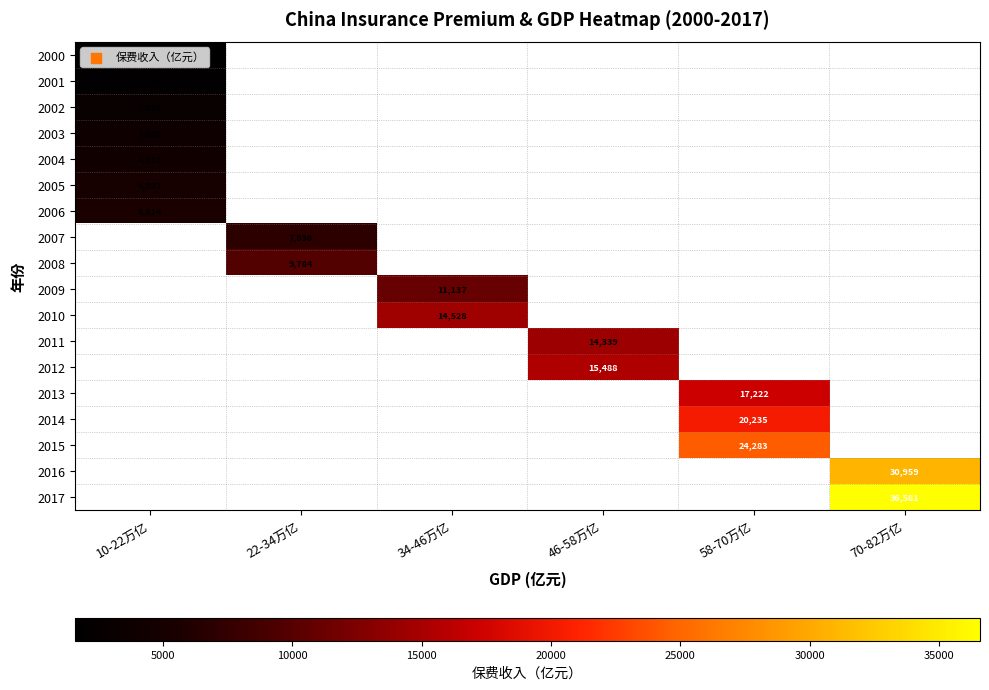

Is it true that 2017 equals 36581 at 70-82万亿?

True